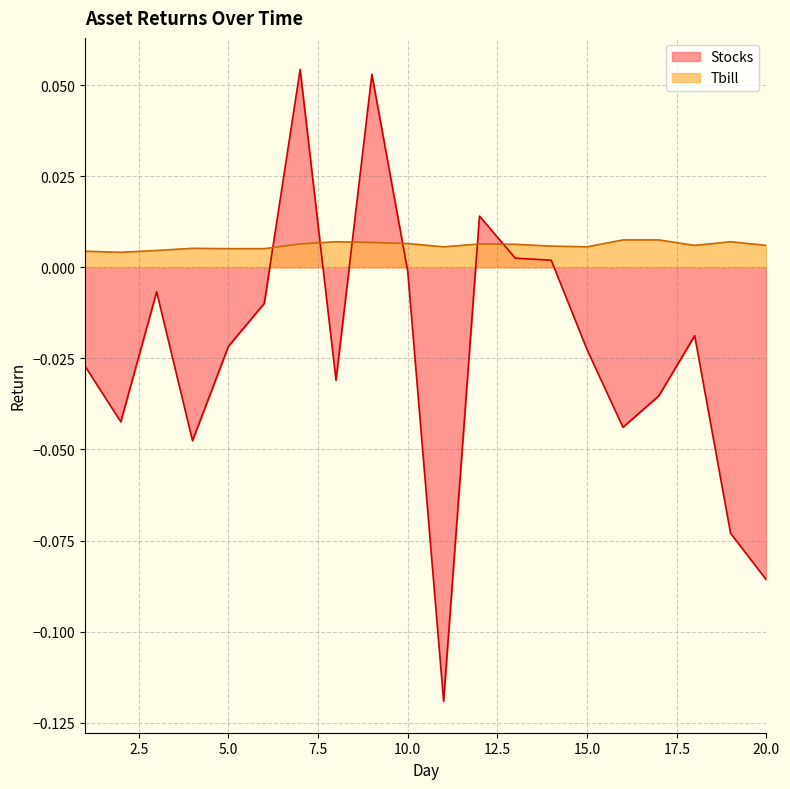

At which category does the chart reach its peak across all series?

7